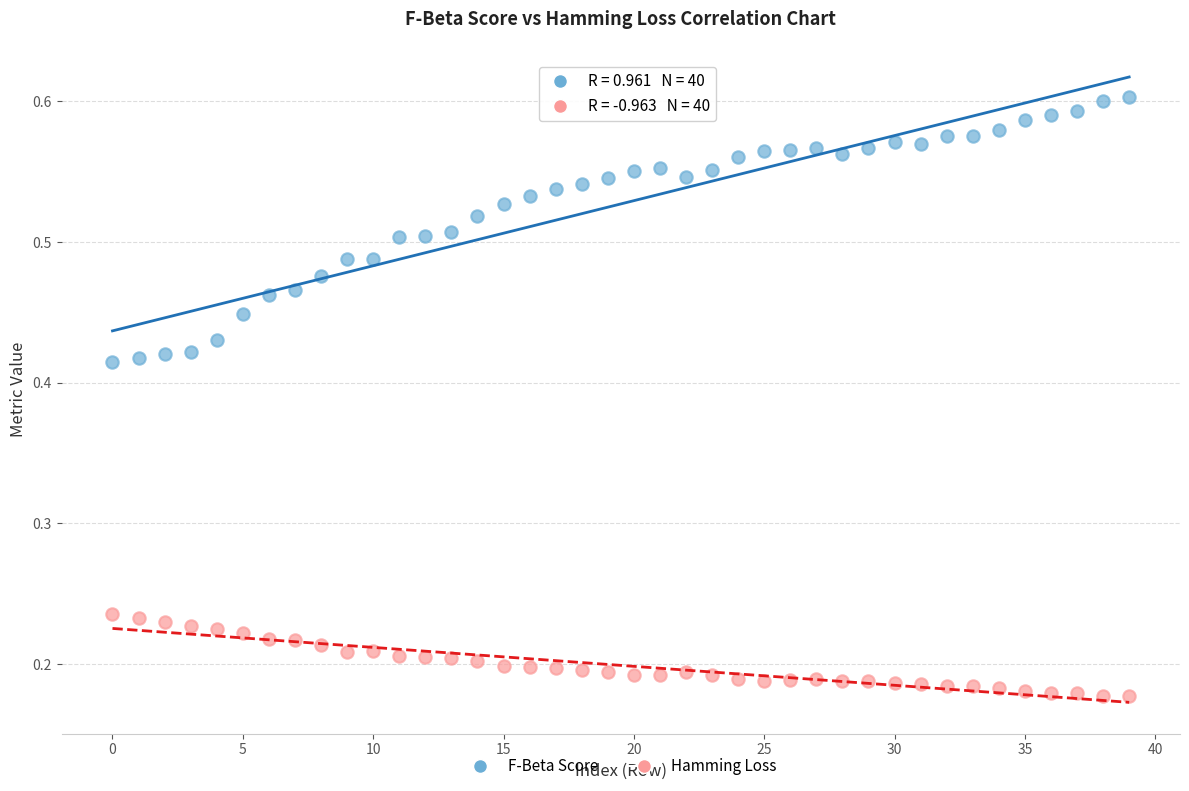

What are all the series names shown in the legend?

F-Beta Score, Hamming Loss